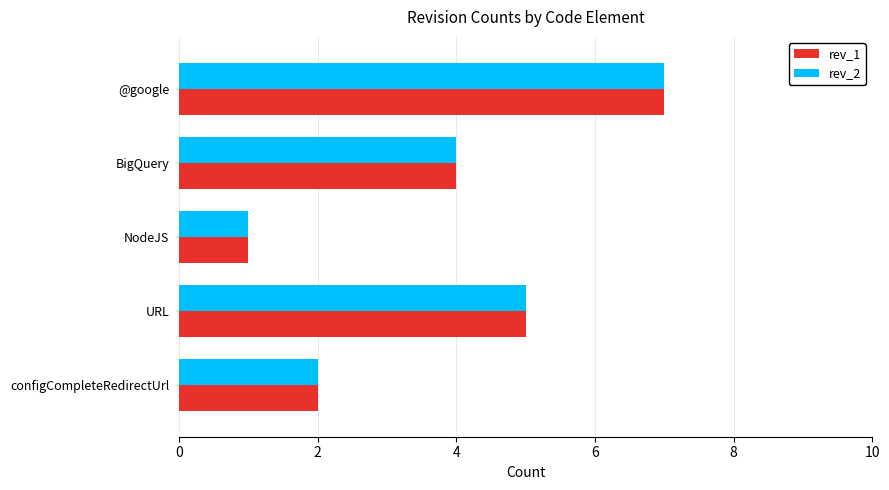

Is the value of rev_1 at NodeJS greater than the value of rev_2 at configCompleteRedirectUrl?

No